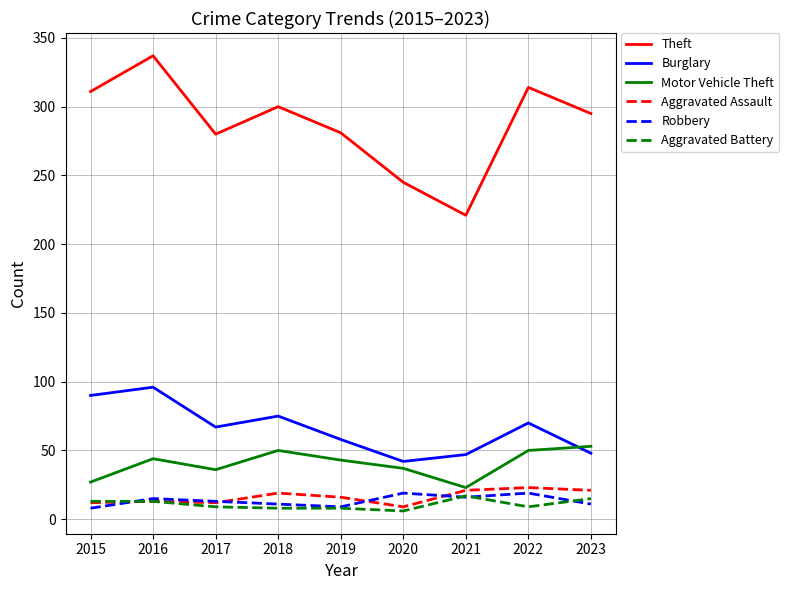

At which category does Theft reach its first local valley?

2017